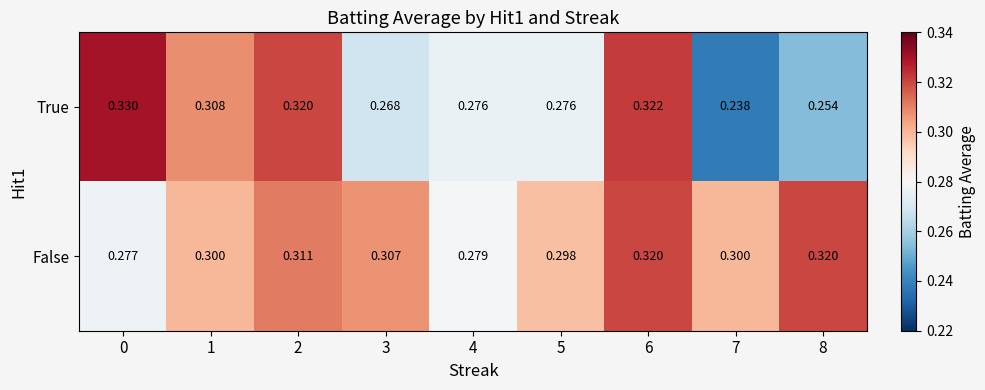

What is the total value across all series at 1?

0.6